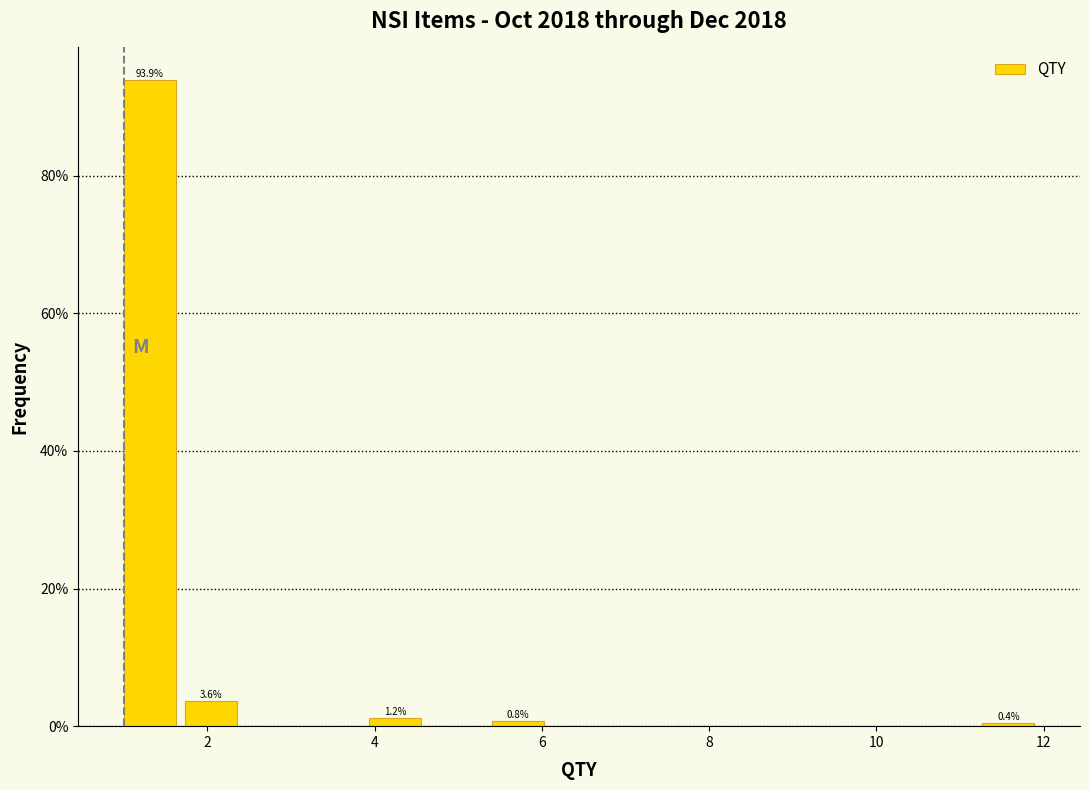

Read against the x-axis, roughly where is the centre of the tallest bar?

1.4